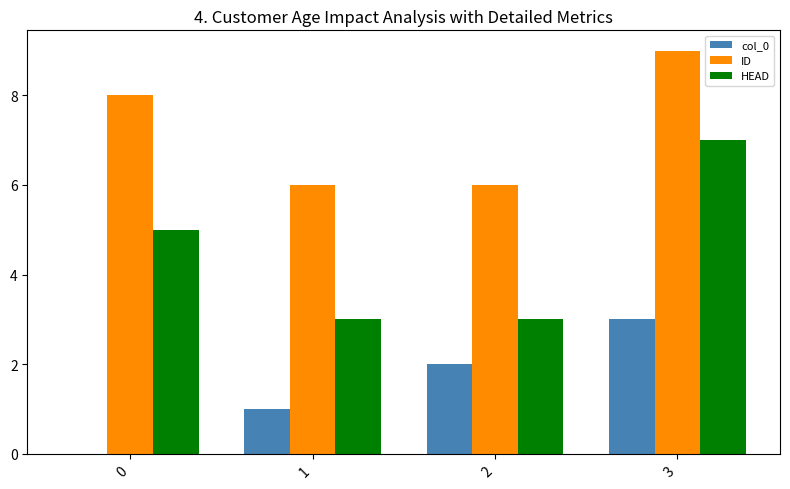

The HEAD series shows 2 at 0. True or false?

False